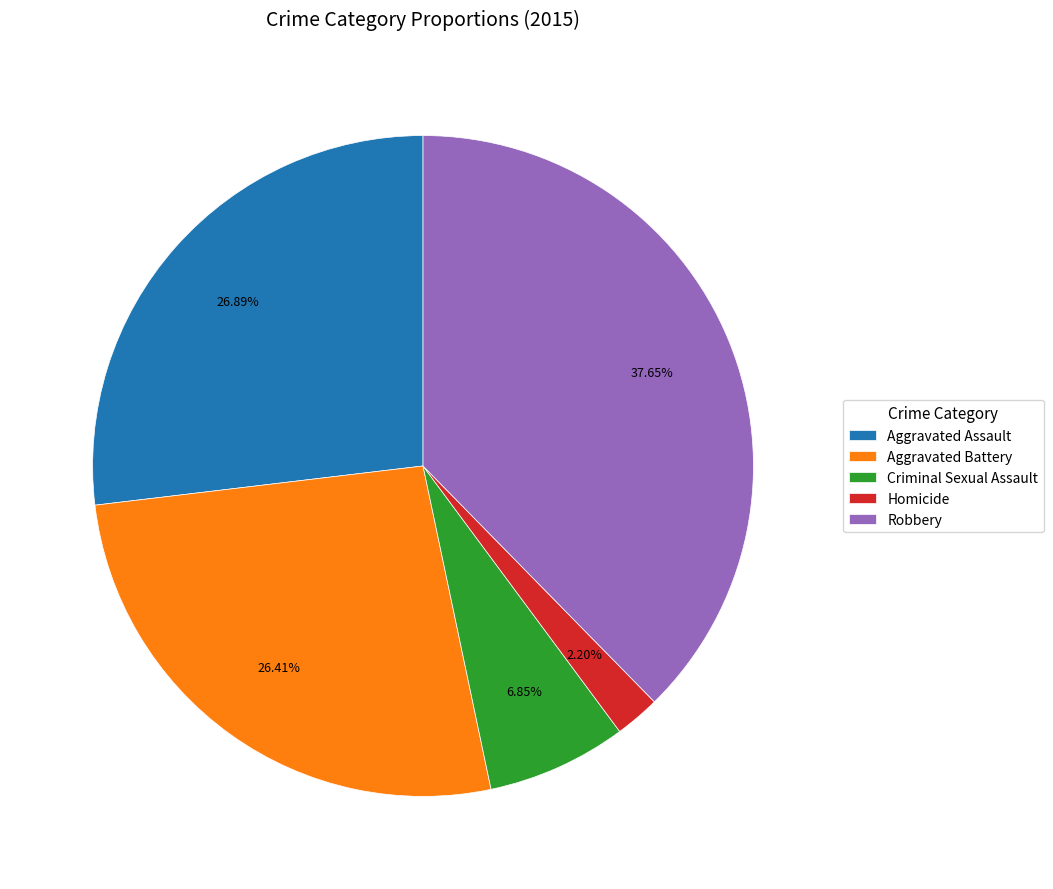

What percentage is the Criminal Sexual Assault slice, to the nearest percent?

7%